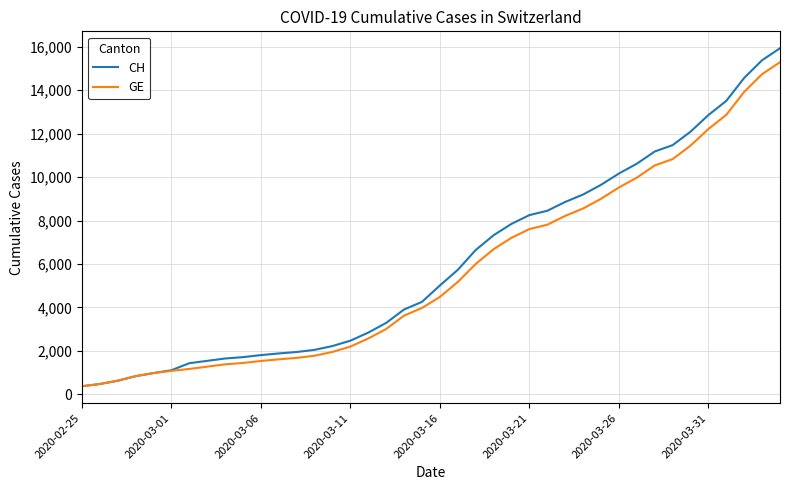

What is the greatest value displayed?

15926